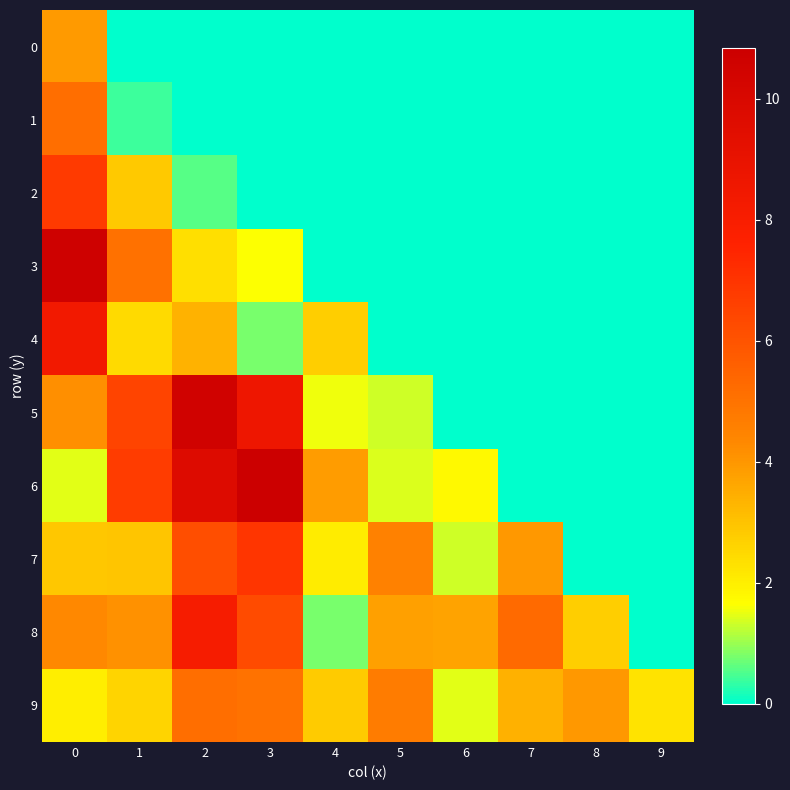

How many data points does each series have?

10